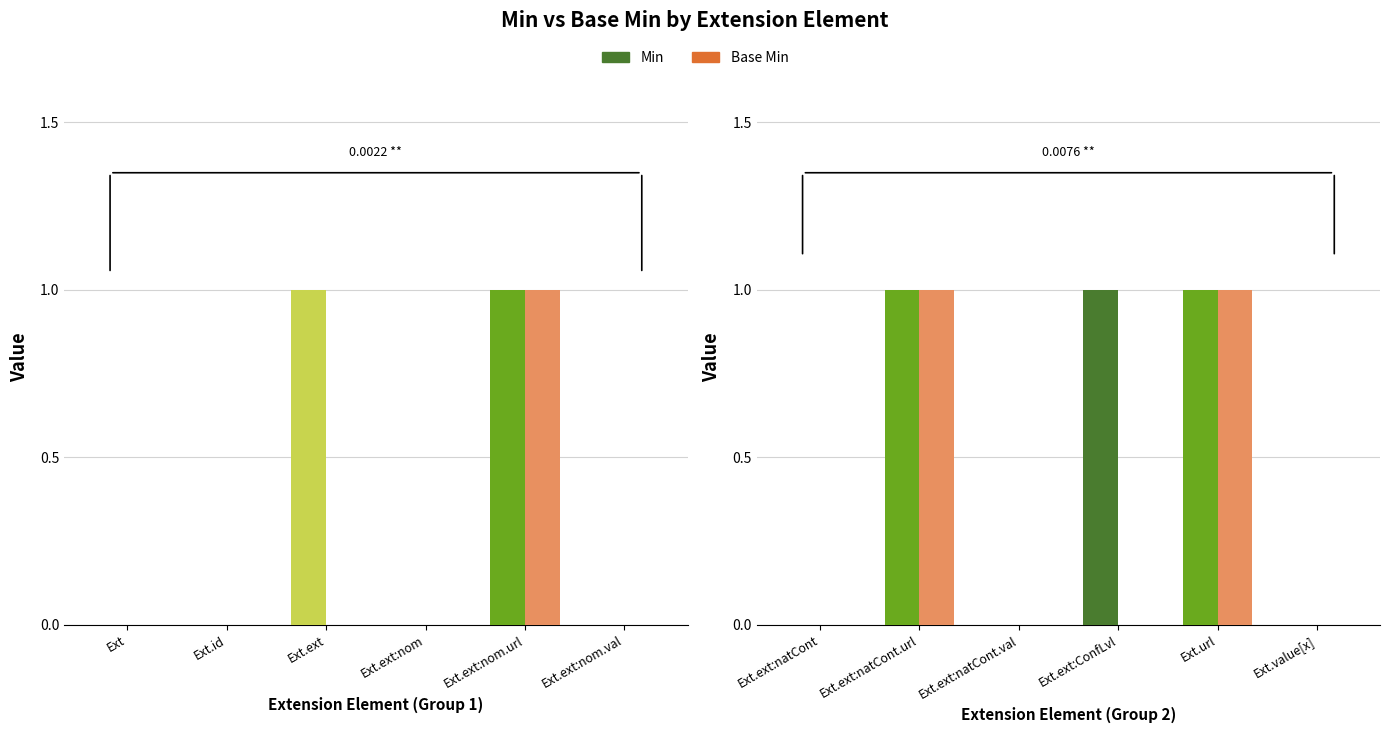

Rank the categories by Base Min value from lowest to highest.

Ext.ext:natCont, Ext.ext:natCont.val, Ext.ext:ConfLvl, Ext.value[x], Ext.ext:natCont.url, Ext.url